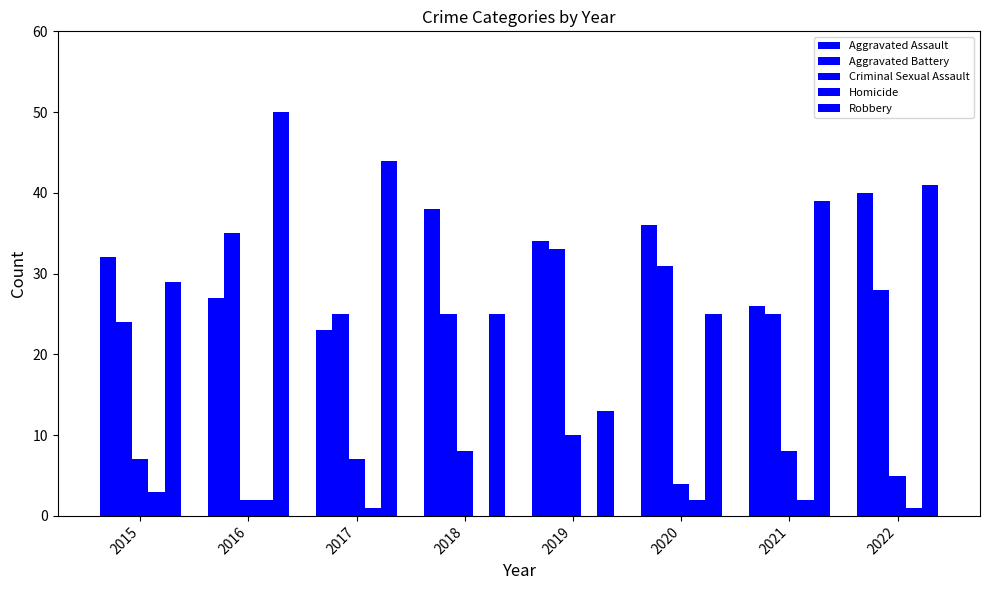

What is the average value of the Aggravated Battery series?

28